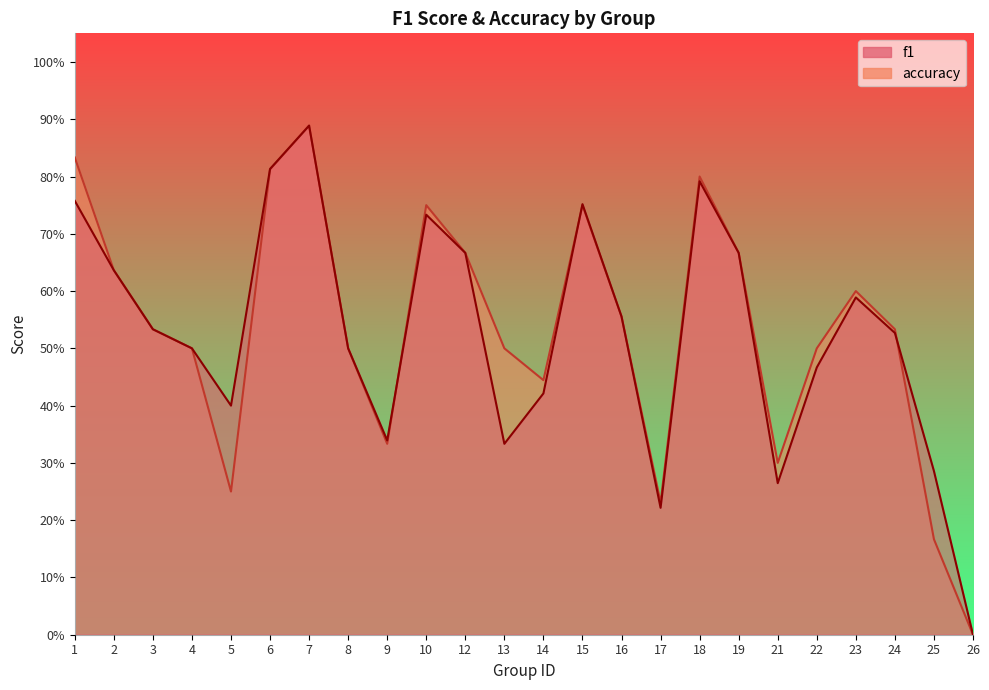

What is the total value across all series at 14?

0.9